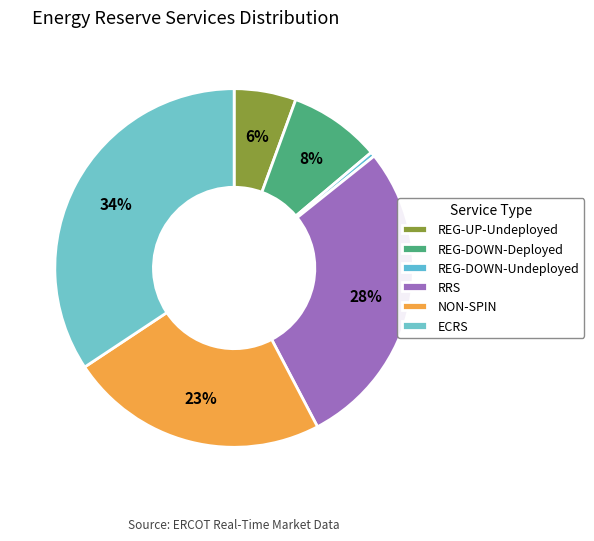

Between REG-DOWN-Undeployed and REG-UP-Undeployed, which is larger?

REG-UP-Undeployed